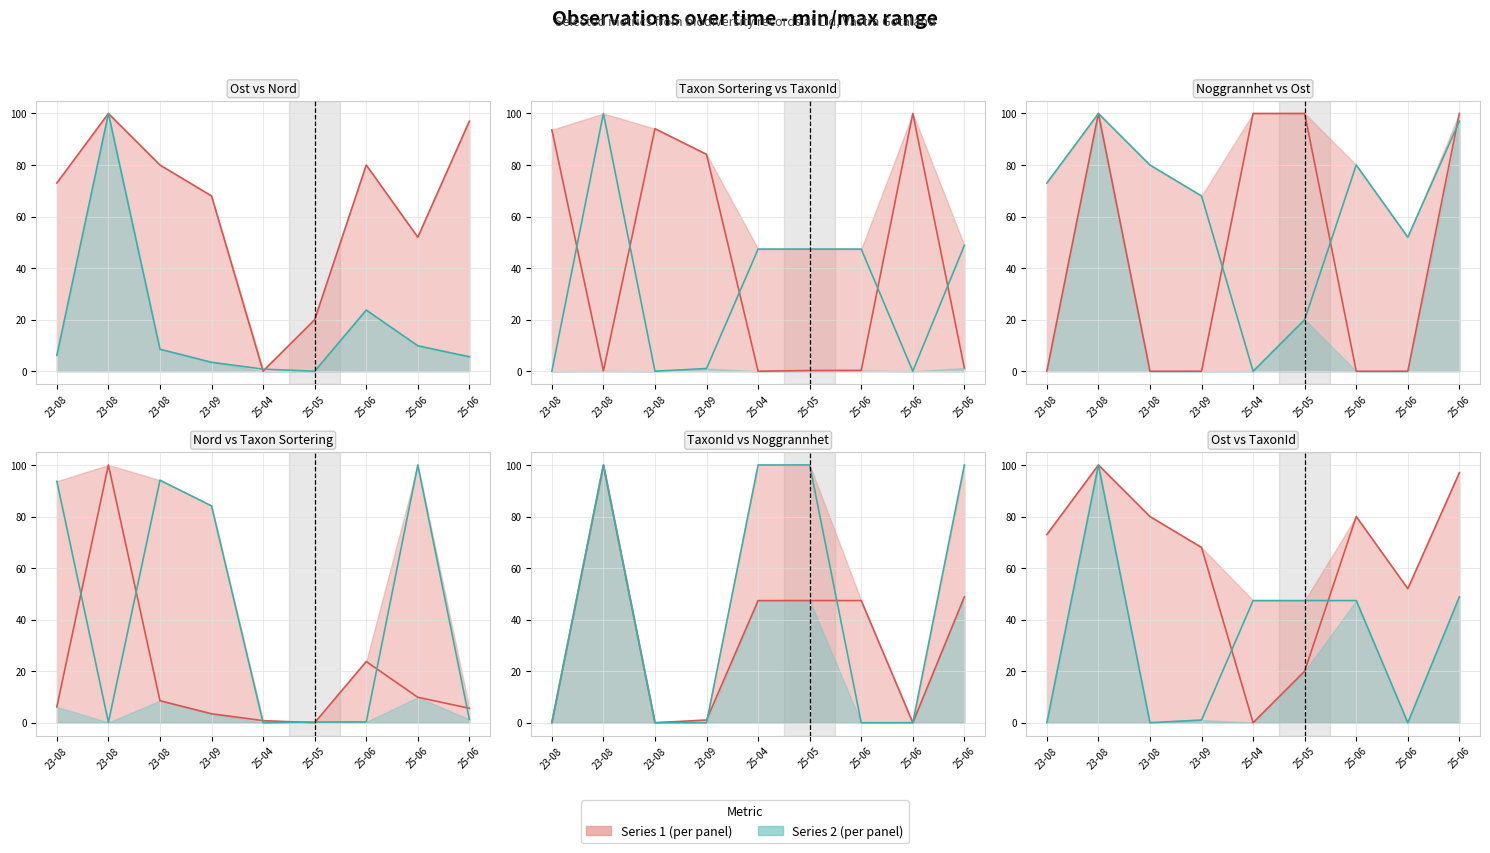

What is the average value of the TaxonId (line) series?

32.4